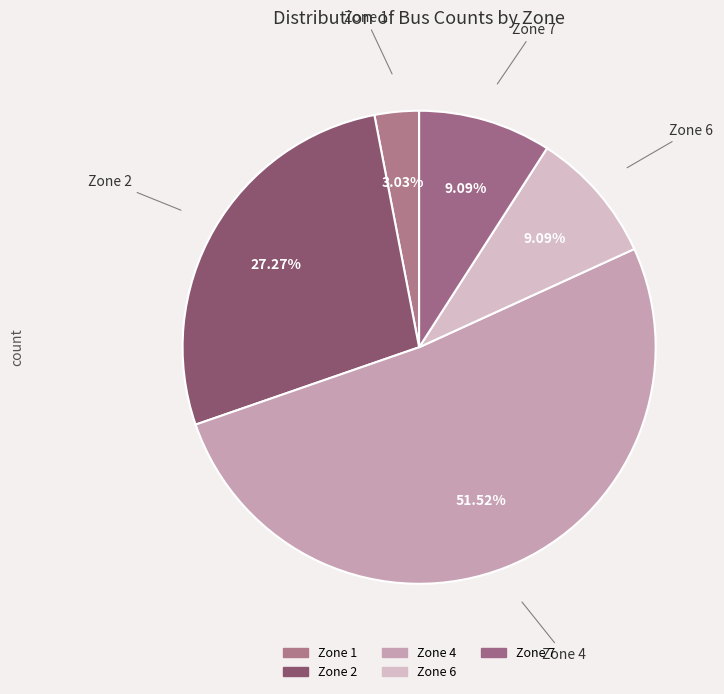

Count the number of slices in the pie.

5